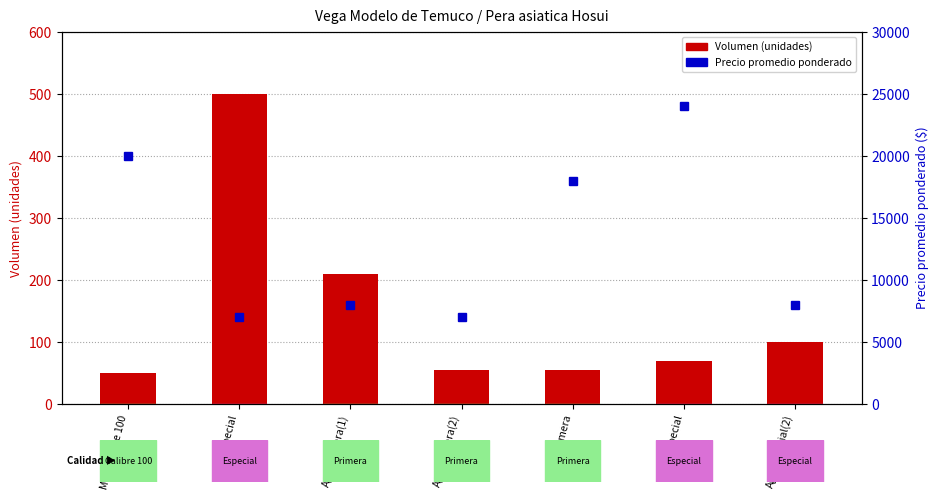

Between Ago-Primera(1) and Ene-Primera, which series saw the biggest shift?

Precio promedio ponderado ($/unidad)